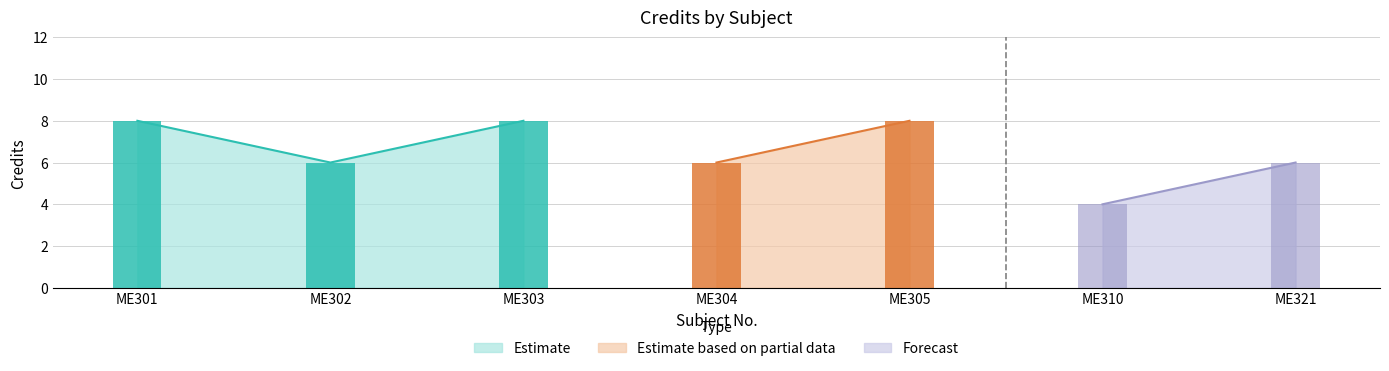

Reading left to right, what are all the values shown in this chart?

ME301=8	ME302=6	ME303=8	ME304=6	ME305=8	ME310=4	ME321=6